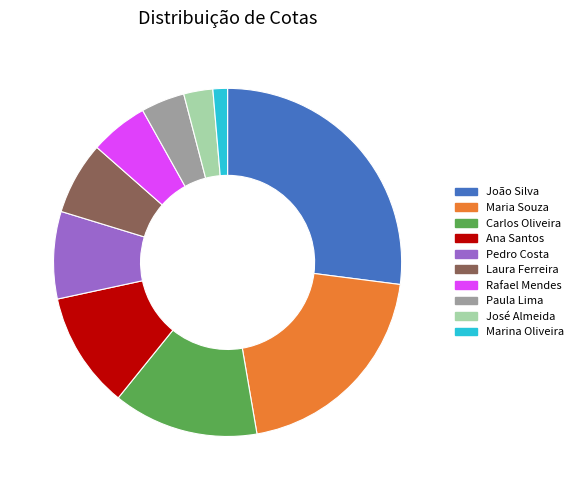

Which category has the smallest portion of the pie?

Marina Oliveira